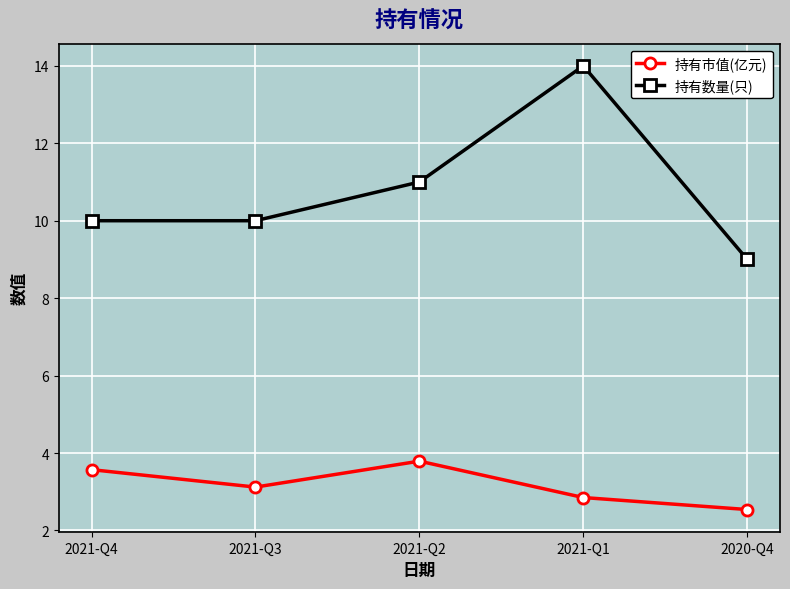

Read the 持有市值(亿元) value at 2021-Q1.

2.9